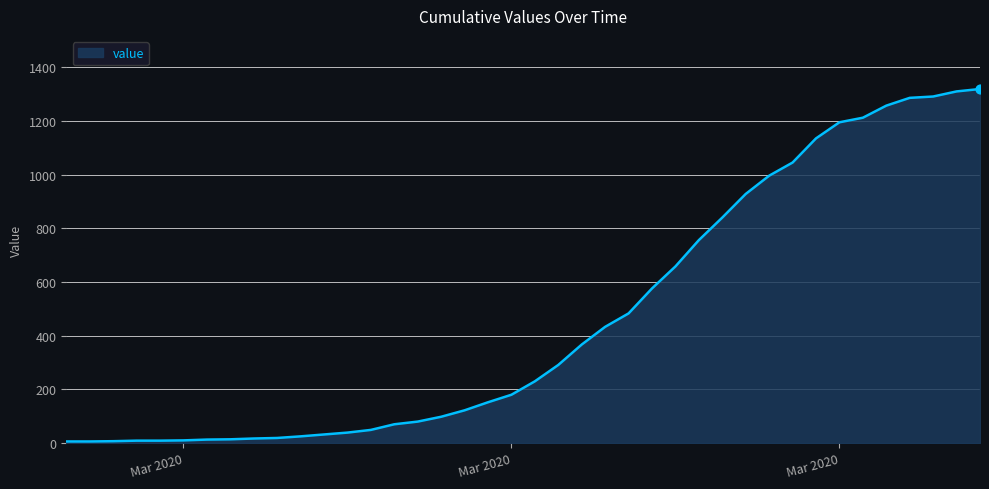

What is the difference between the maximum and minimum values?

1313